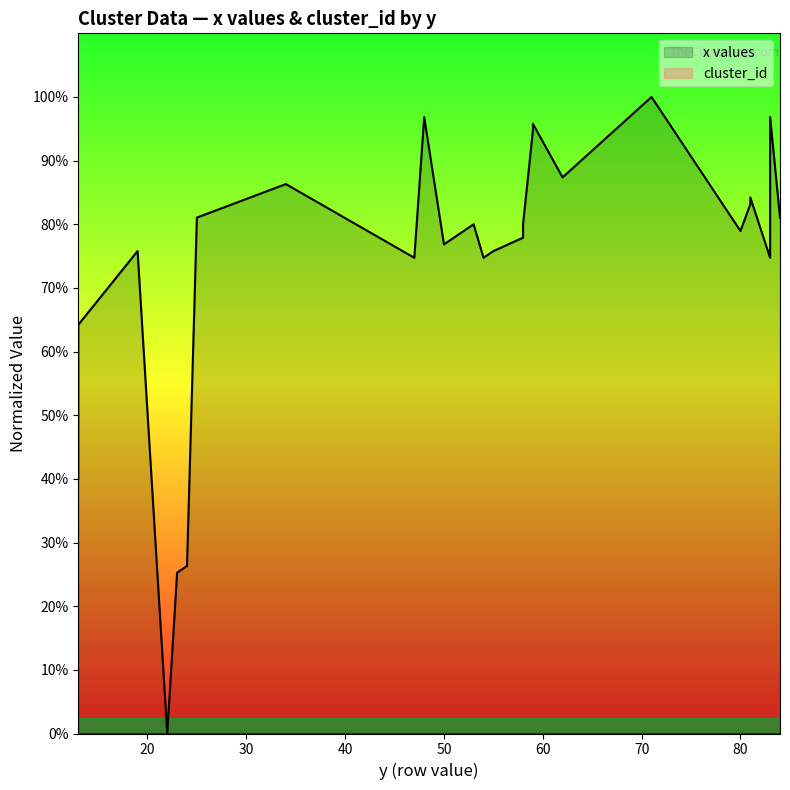

Reading right to left, list all the values displayed in this chart.

84=405.3	83=484.2	83=373.7	81=421.1	81=415.8	80=394.7	71=500.0	62=436.8	59=478.9	59=473.7	58=400.0	58=394.7	58=389.5	55=378.9	54=373.7	53=400.0	52=394.7	50=384.2	48=484.2	47=373.7	34=431.6	25=405.3	24=131.6	23=126.3	22=0.0	19=378.9	13=321.1	13=315.8	13=200.0